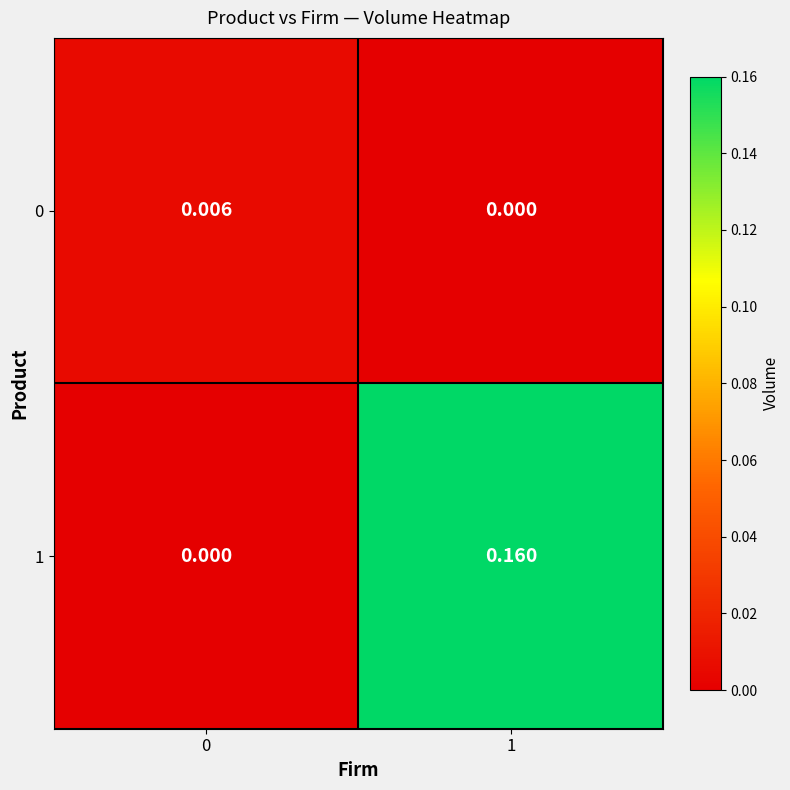

Is the value of 1 at 0 greater than the value of 0 at 0?

No